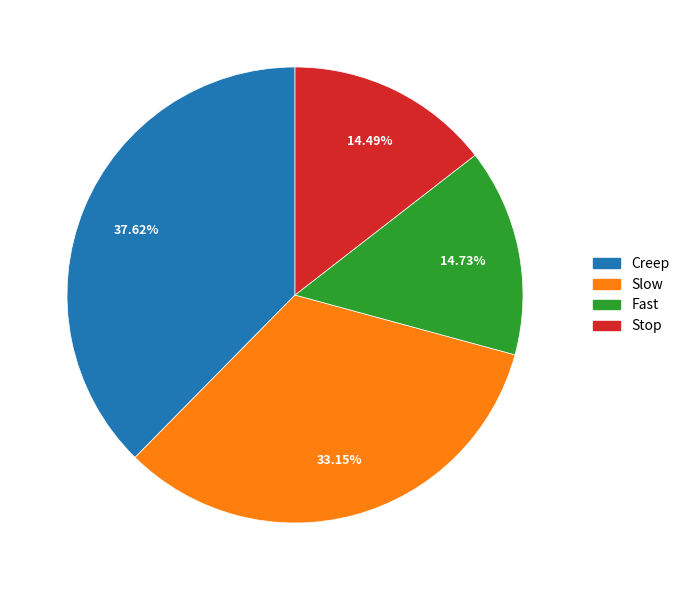

Is Stop the majority of the pie?

No